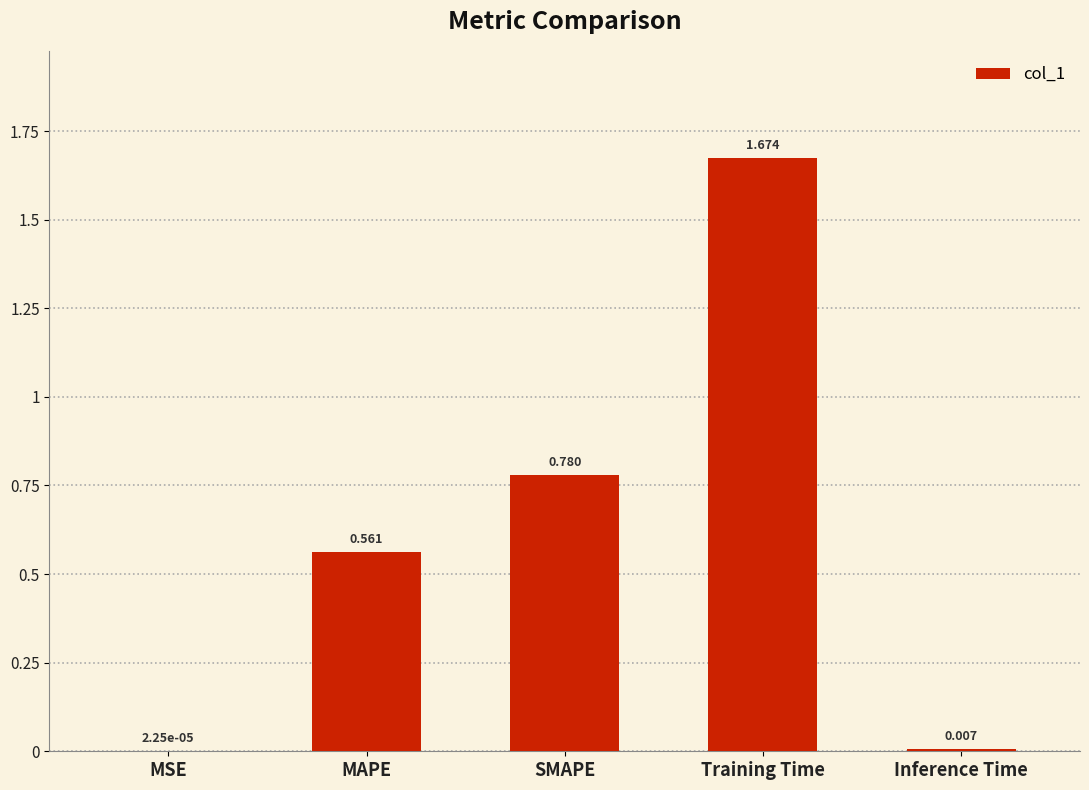

Where is the data nearest to the value 0?

MSE